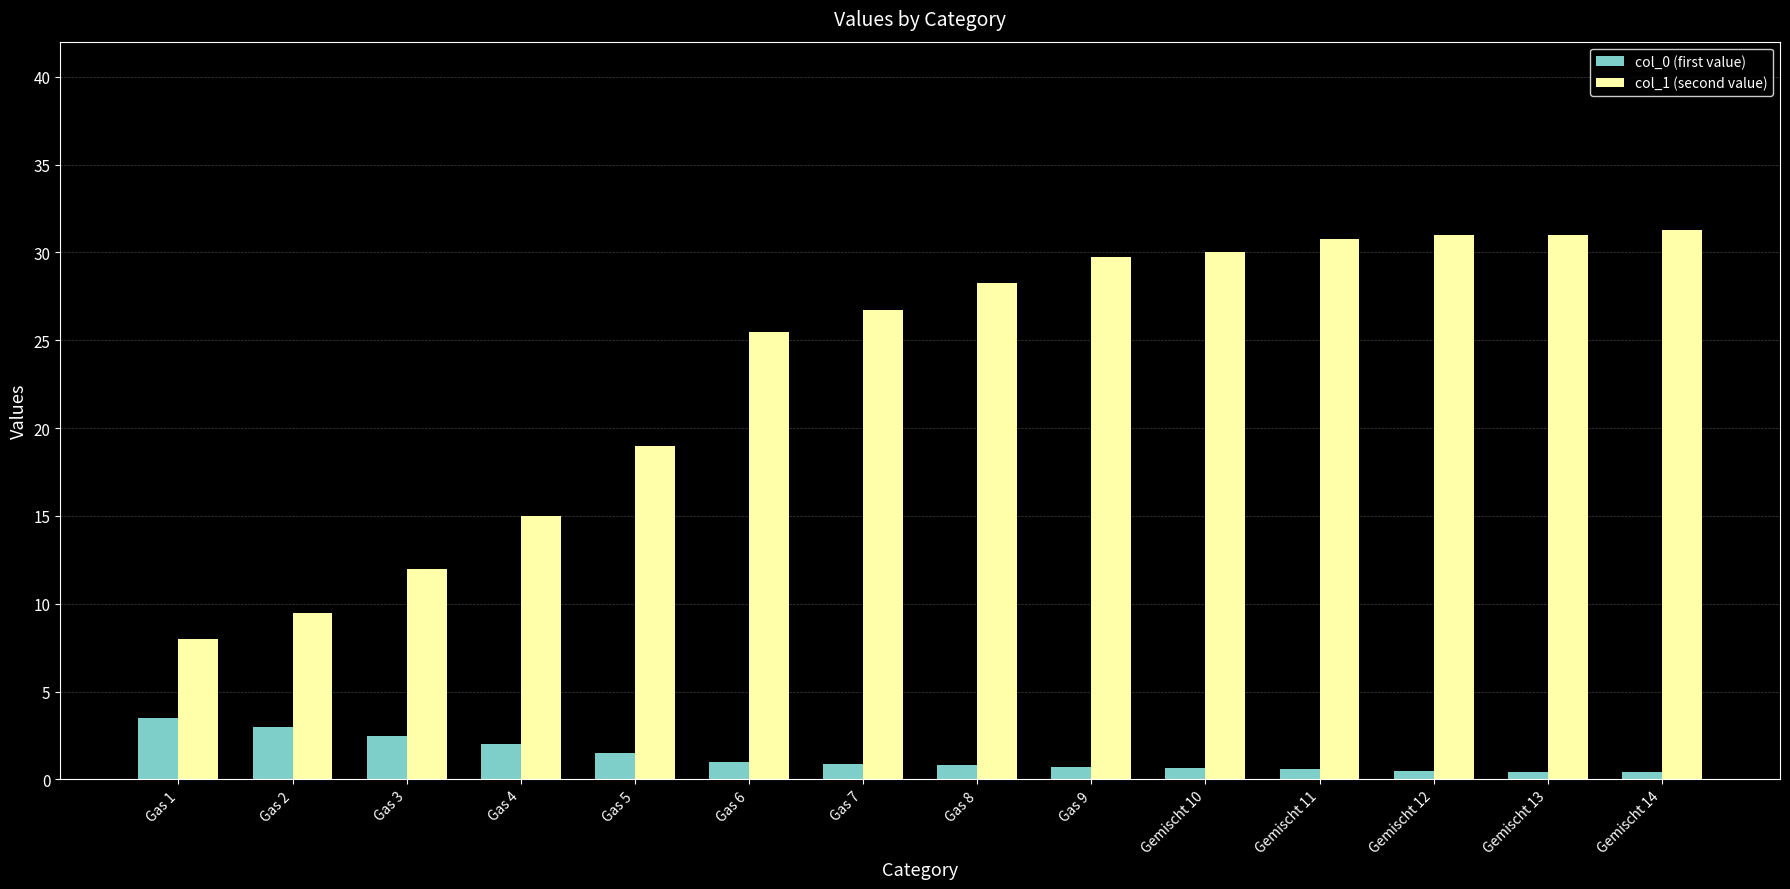

What is the difference between the maximum and minimum values in the col_0 (first value) series?

3.1